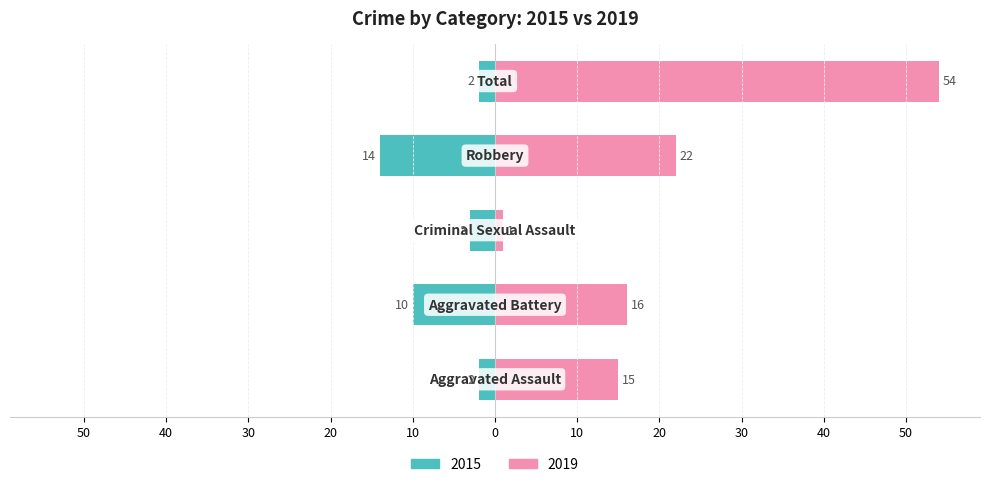

The value of Right (2019) at Aggravated Assault is 15. True or false?

True